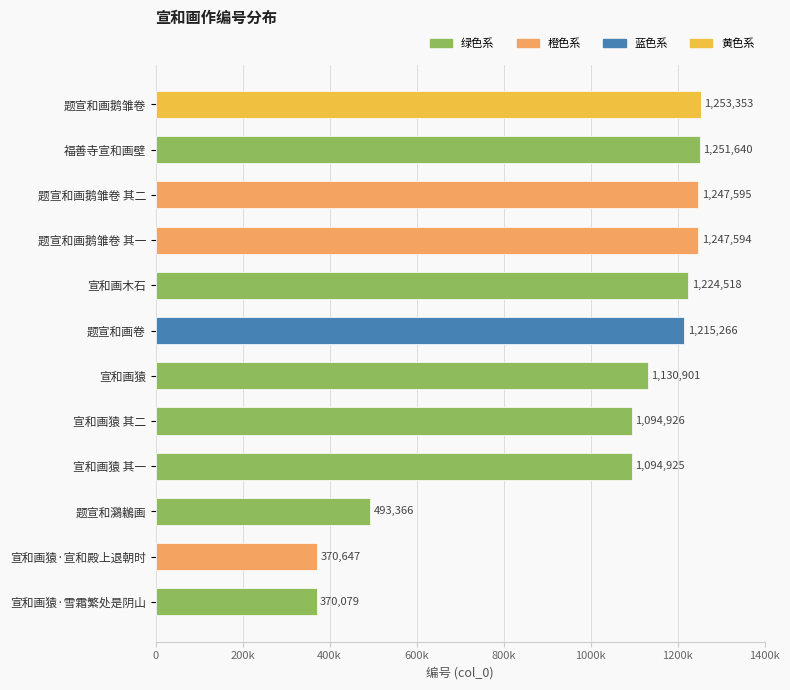

What is the difference between the maximum and minimum values?

883274